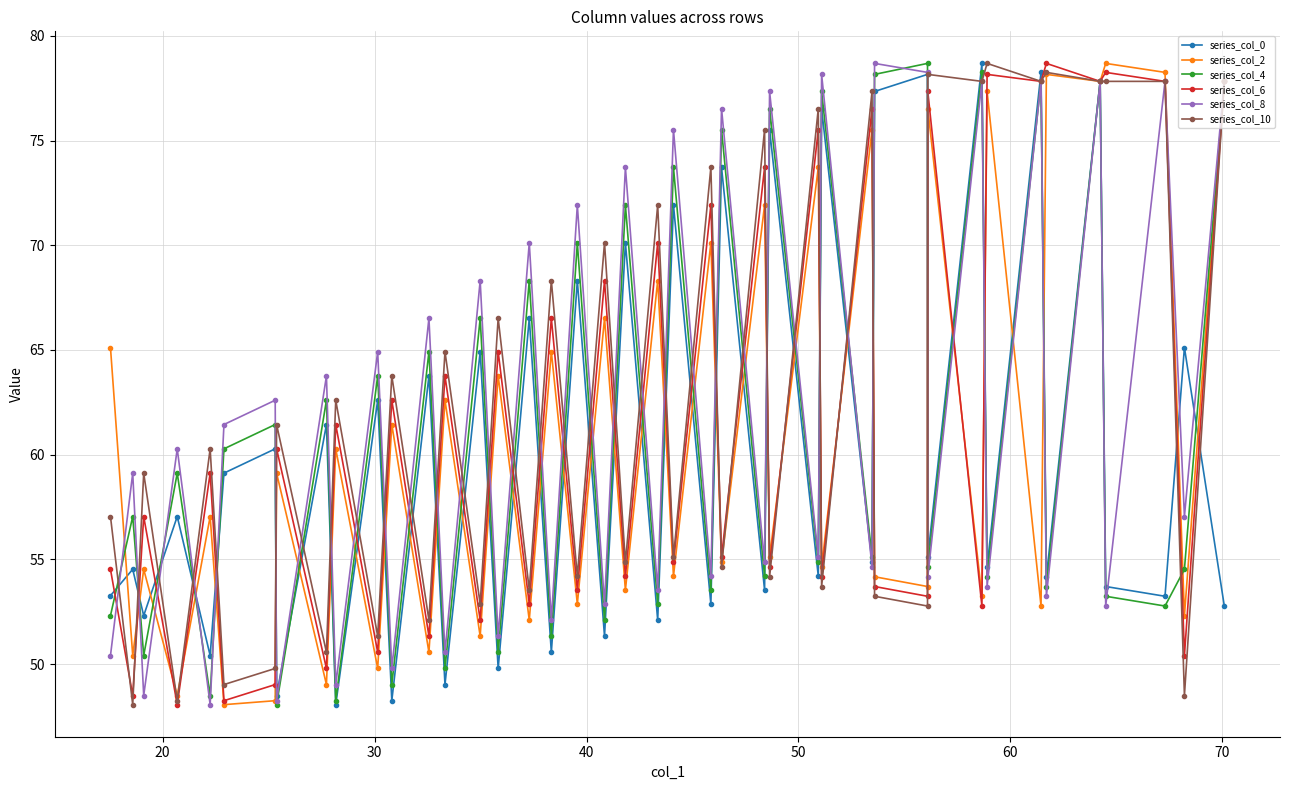

What are all the series names shown in the legend?

series_col_0, series_col_2, series_col_4, series_col_6, series_col_8, series_col_10